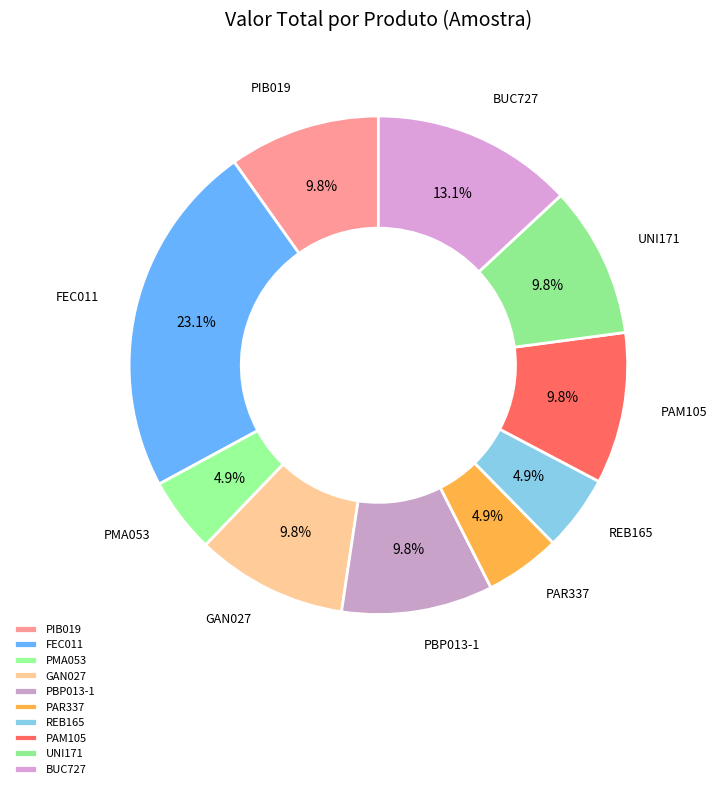

How many slices are in this pie chart?

10